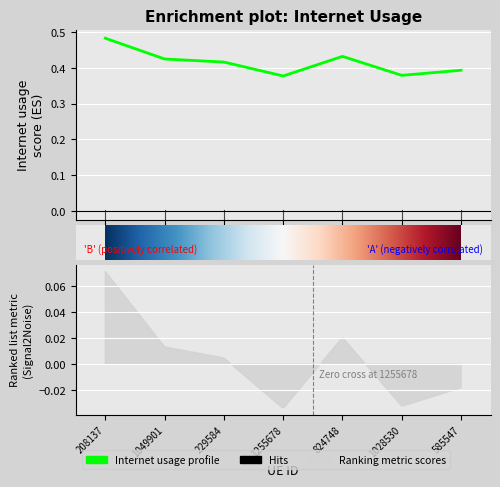

Is it true that the value at 229584 is 0.6?

False